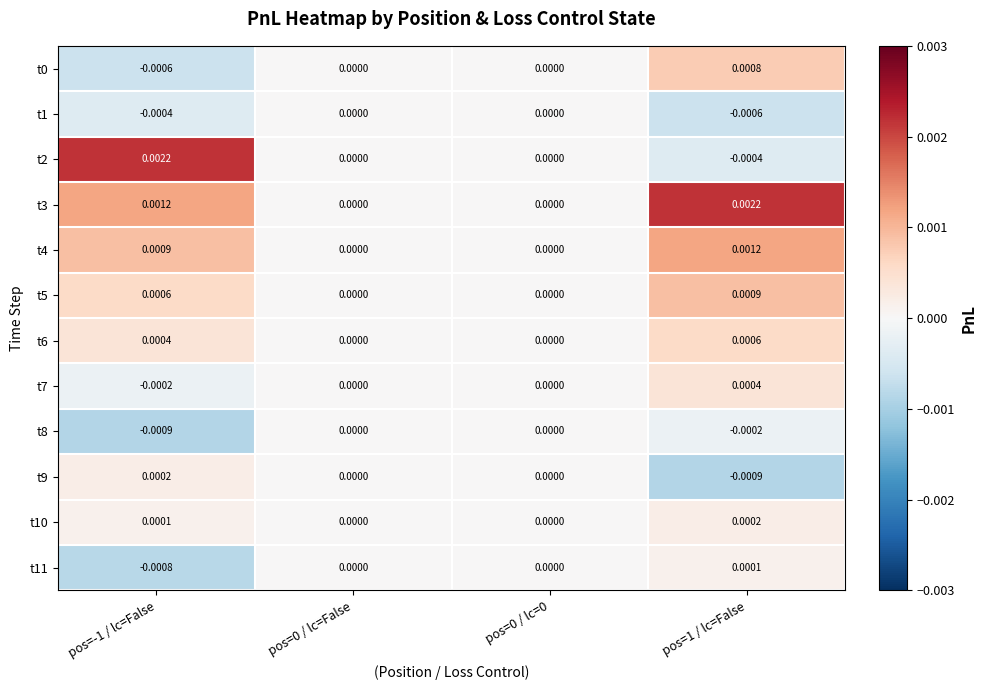

Is the value of t7 at pos=-1 / lc=False greater than the value of t4 at pos=0 / lc=False?

No